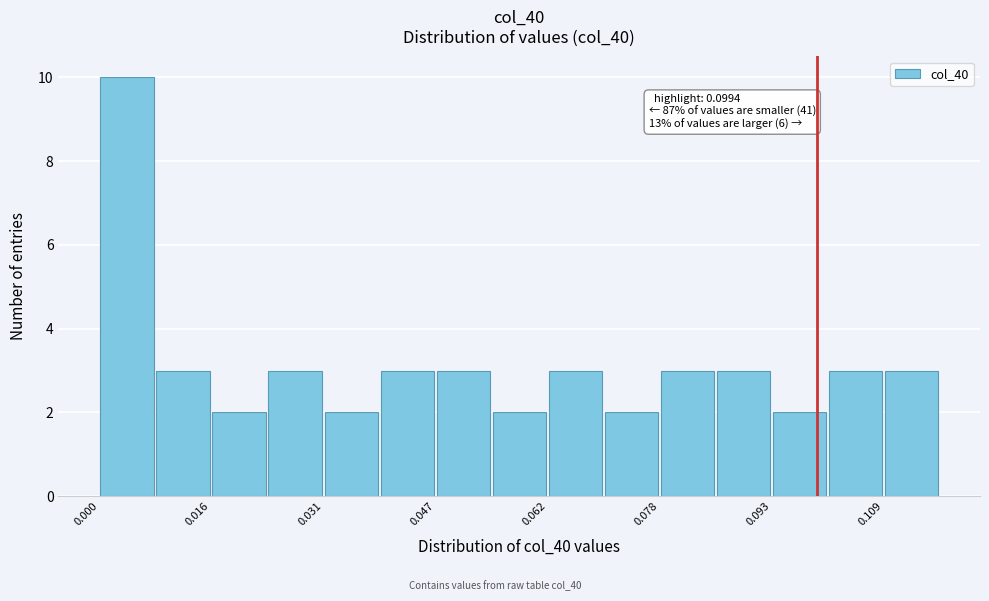

Around what value on the x-axis is the tallest bar? Give the approximate position of its centre, as read against the axis.

0.004